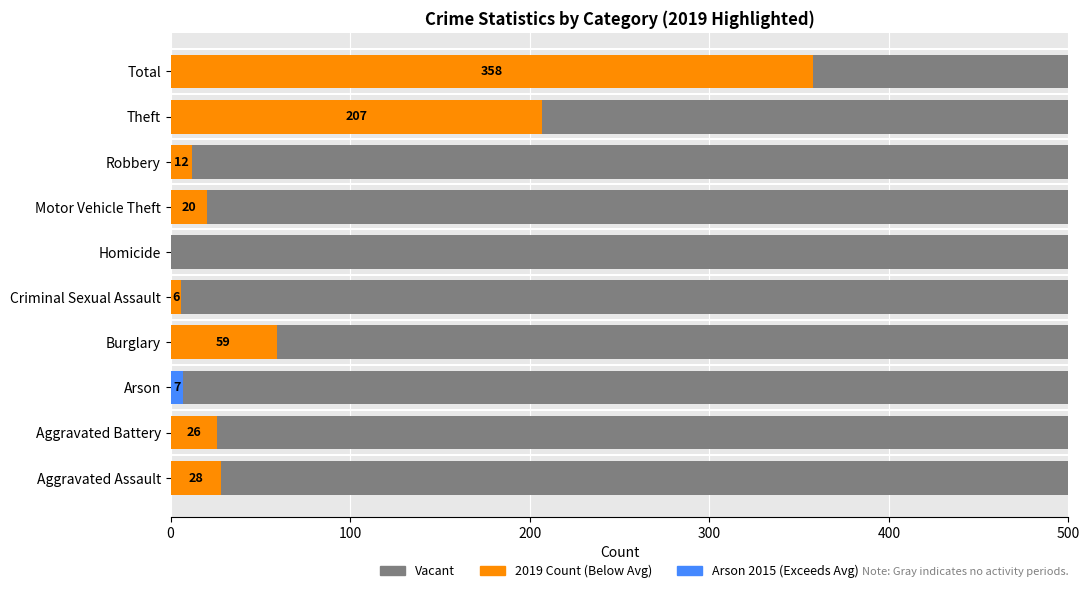

What is the difference between the second highest and minimum values in the 2019 Count (Orange) series?

207.0